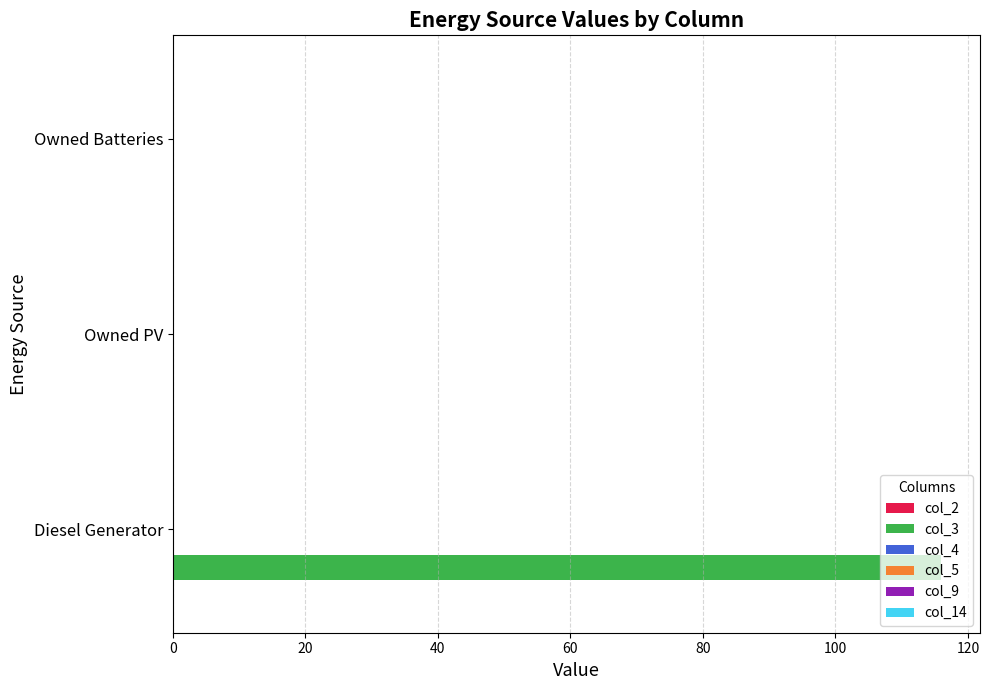

Are the bars horizontal?

Yes